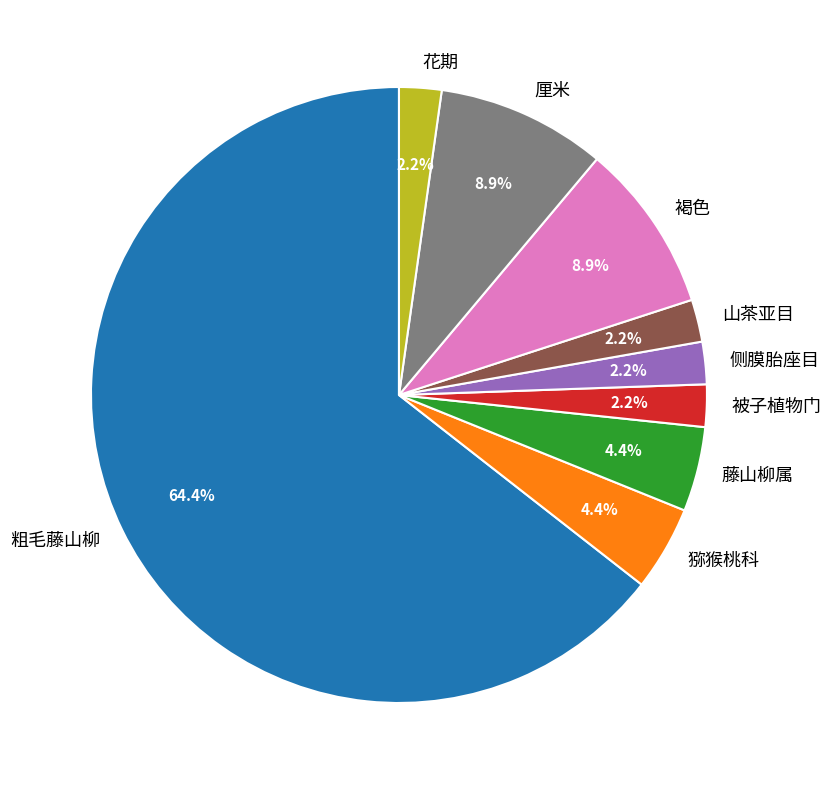

To the nearest percent, what is the difference between the 褐色 and 花期 slice percentages?

7%